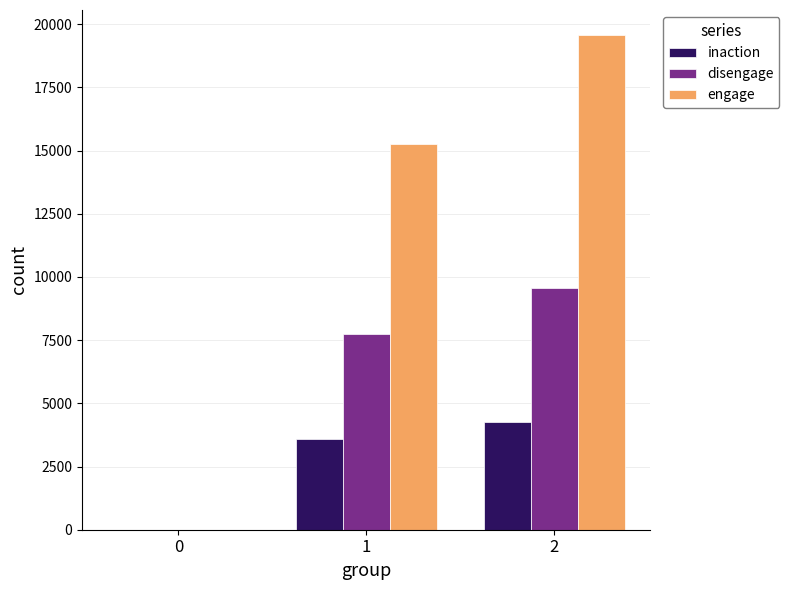

Read the disengage value at 2.

9569